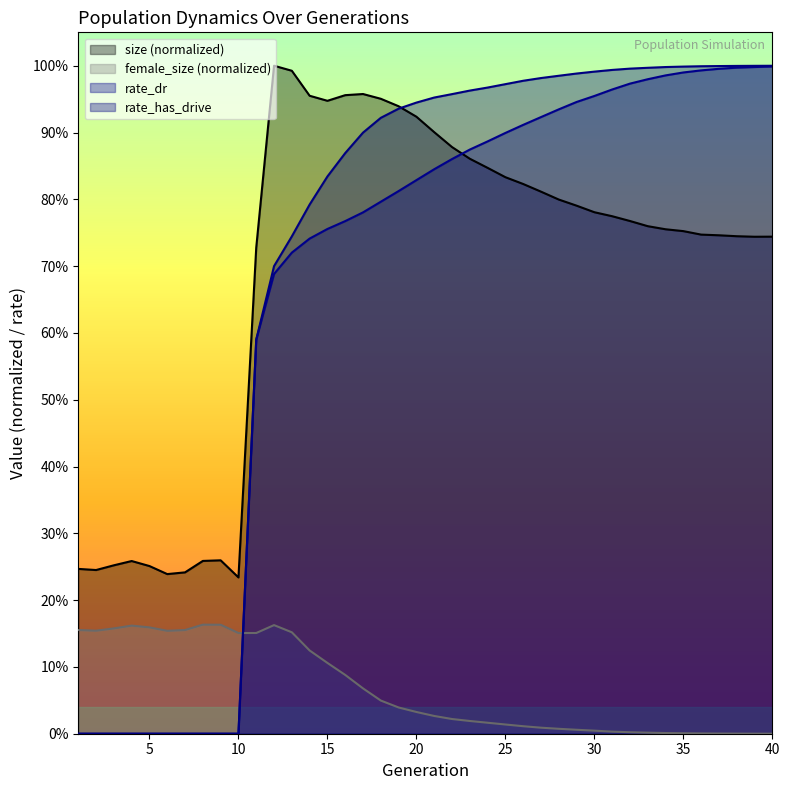

Which series ends up on top after the final intersection of rate_dr and female_size?

rate_dr